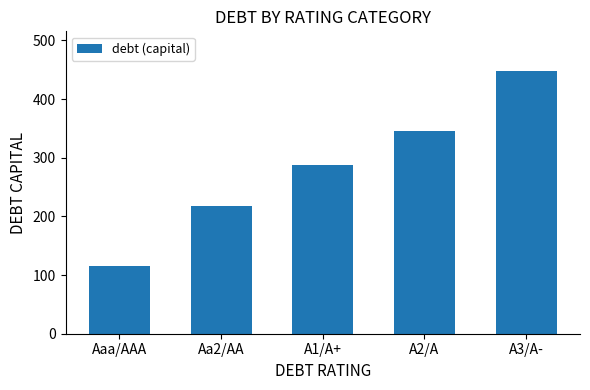

Is it true that the value at A1/A+ is 158.7?

False